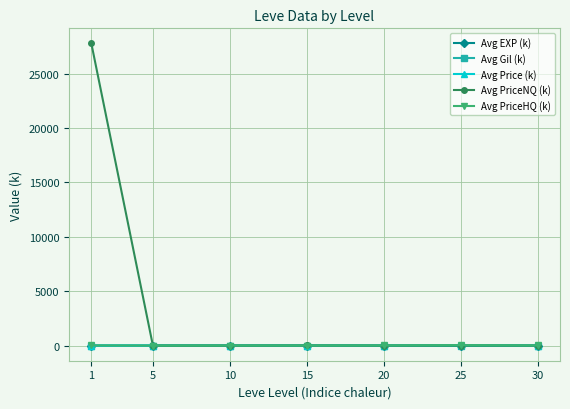

Which series changed the most between 1 and 30?

Avg PriceNQ (k)